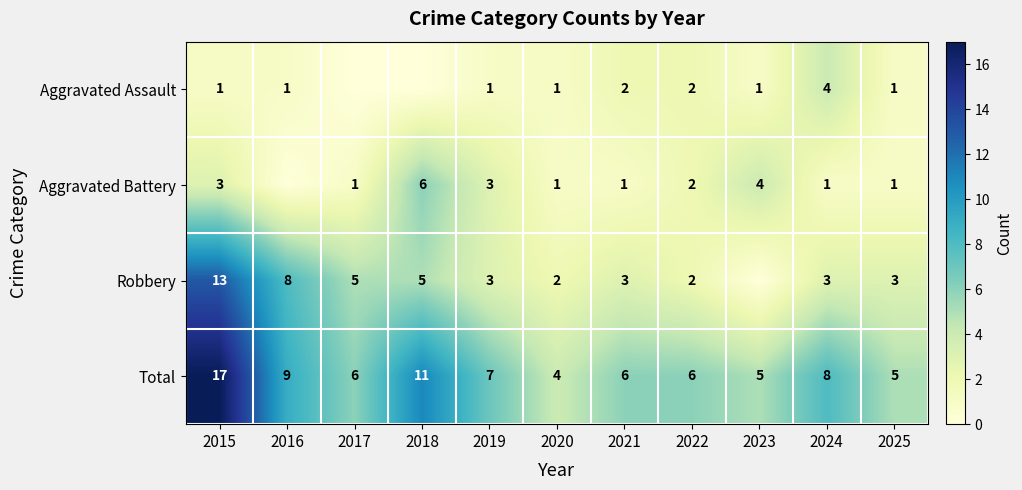

What is the minimum value for Total?

4